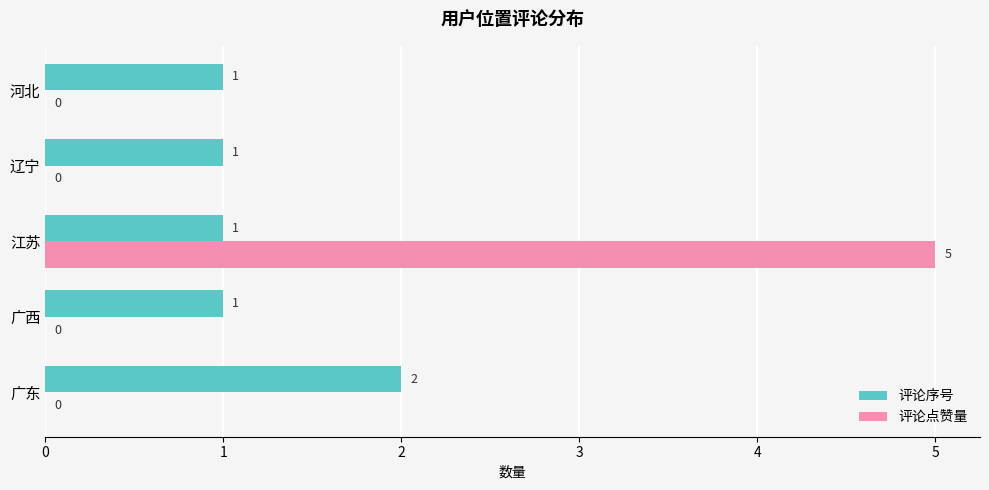

What is the average value of the 评论序号 series?

1